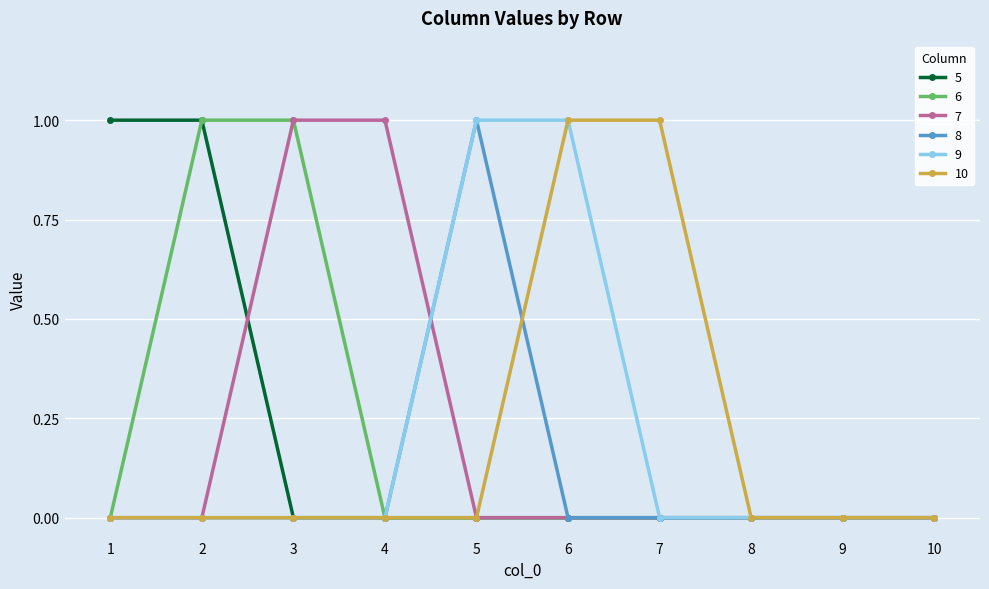

The value of 7 at 3 is 0. True or false?

False